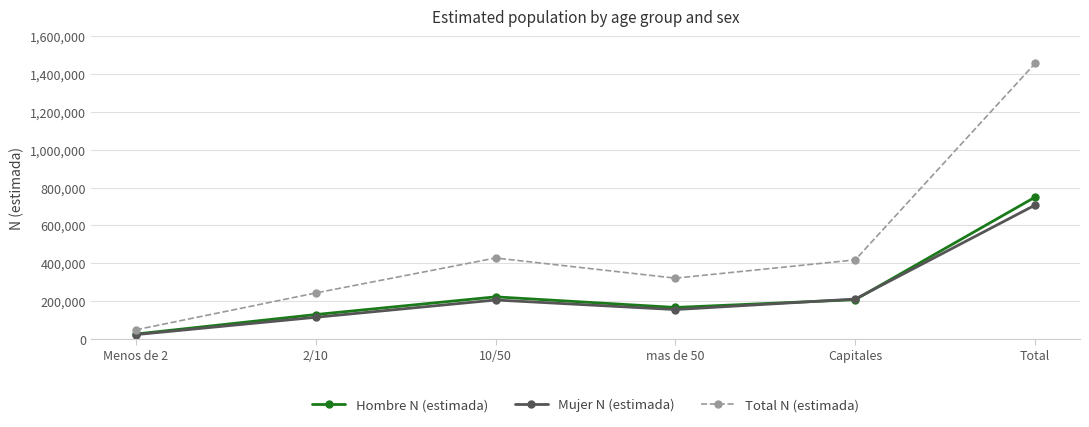

Read the Mujer N (estimada) value at Capitales.

210300